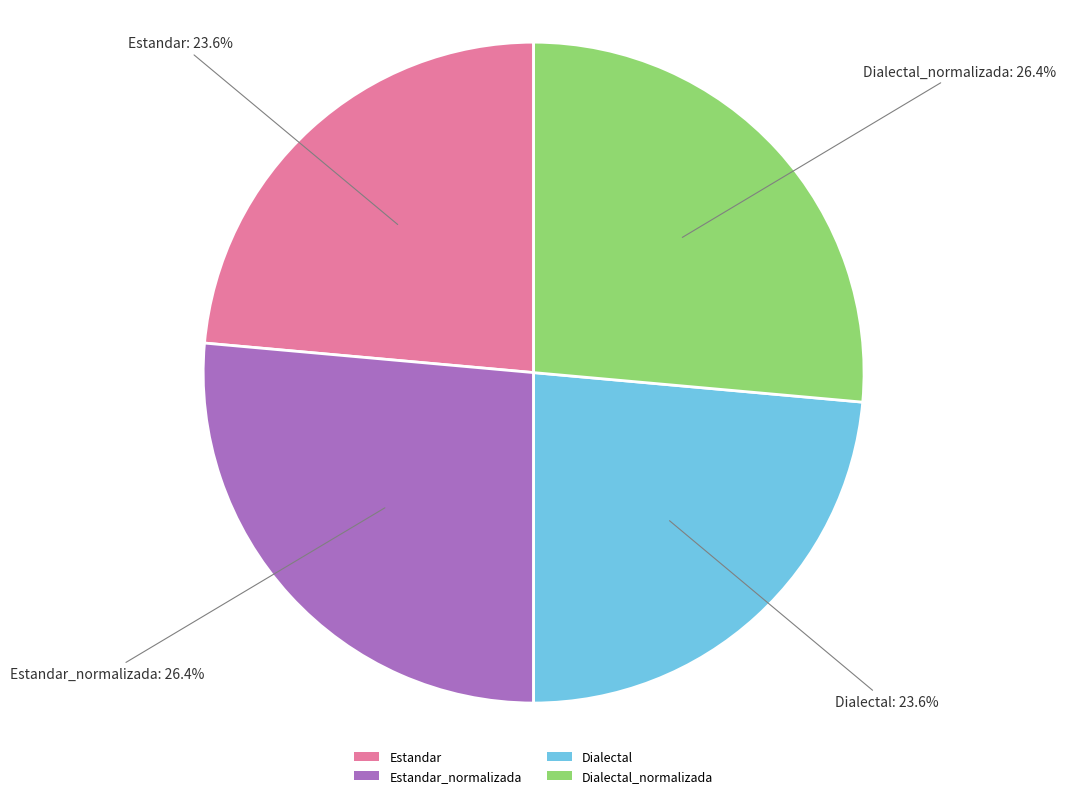

What percentage do Dialectal_normalizada and Estandar_normalizada together represent?

52.8%